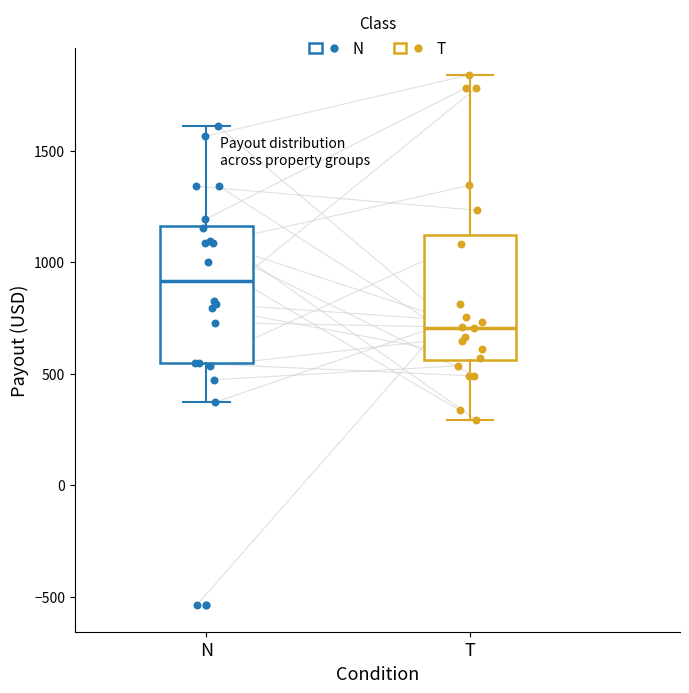

Which box is the tallest, from its lower edge to its upper edge?

N